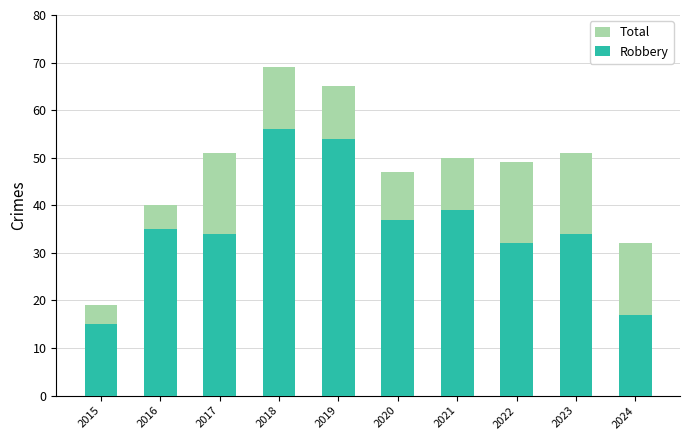

What is the difference between the second highest and second lowest values in the Total series?

33